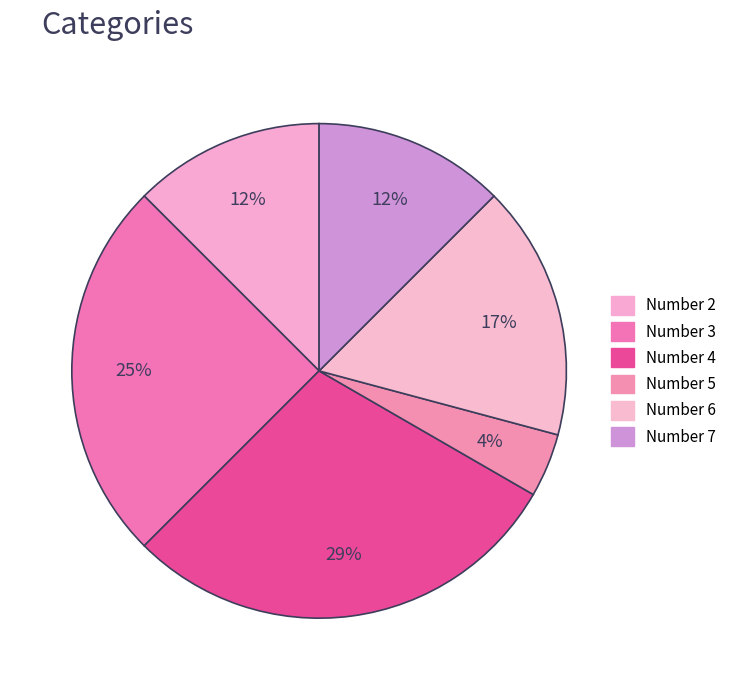

What is the smallest slice in the pie chart?

5